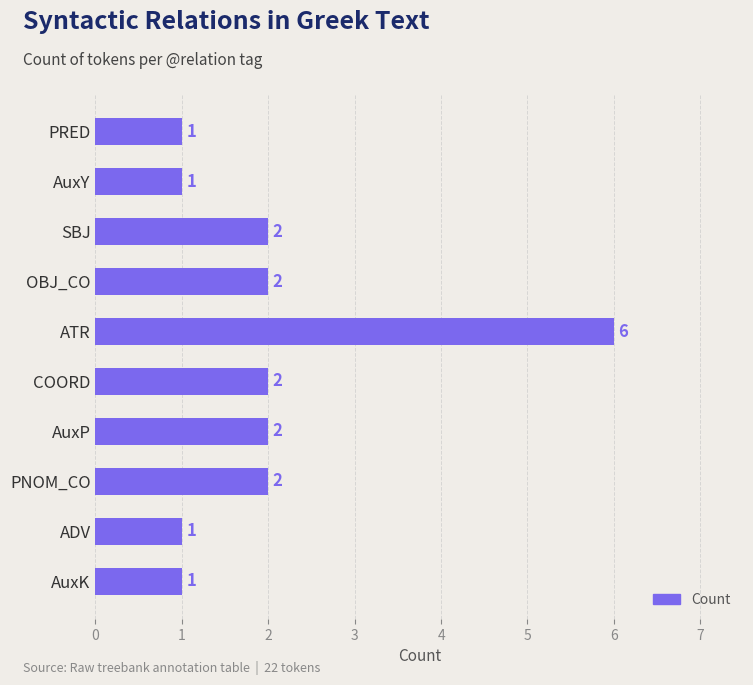

The chart shows a value of 2 at PNOM_CO. True or false?

True